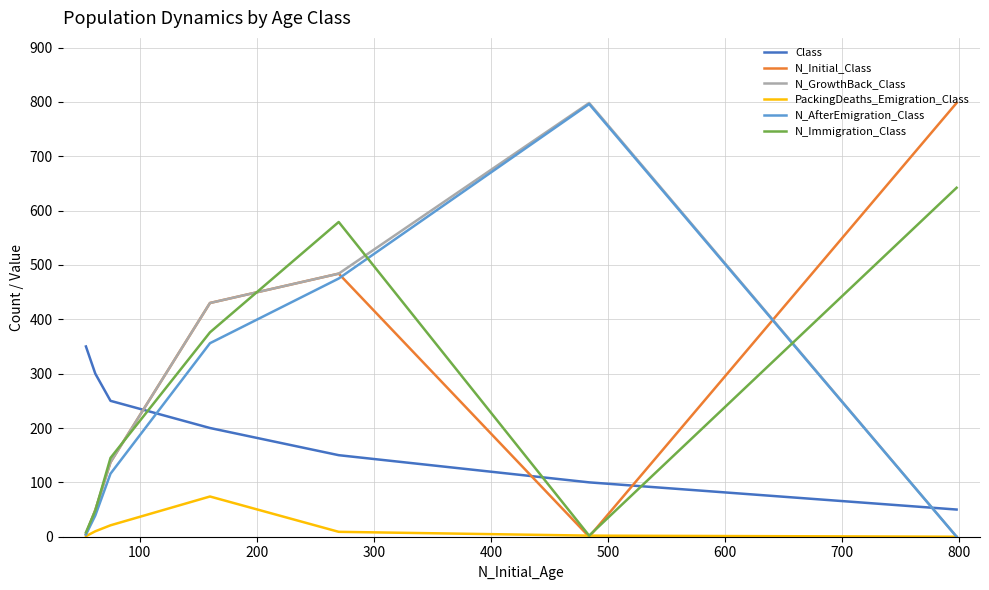

Does the chart display data point markers on the line(s)?

No